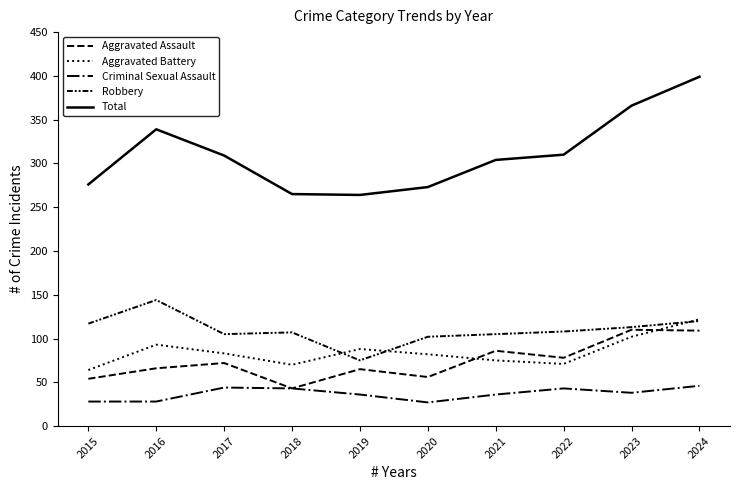

Is the value of Aggravated Battery at 2015 greater than the value of Total at 2016?

No